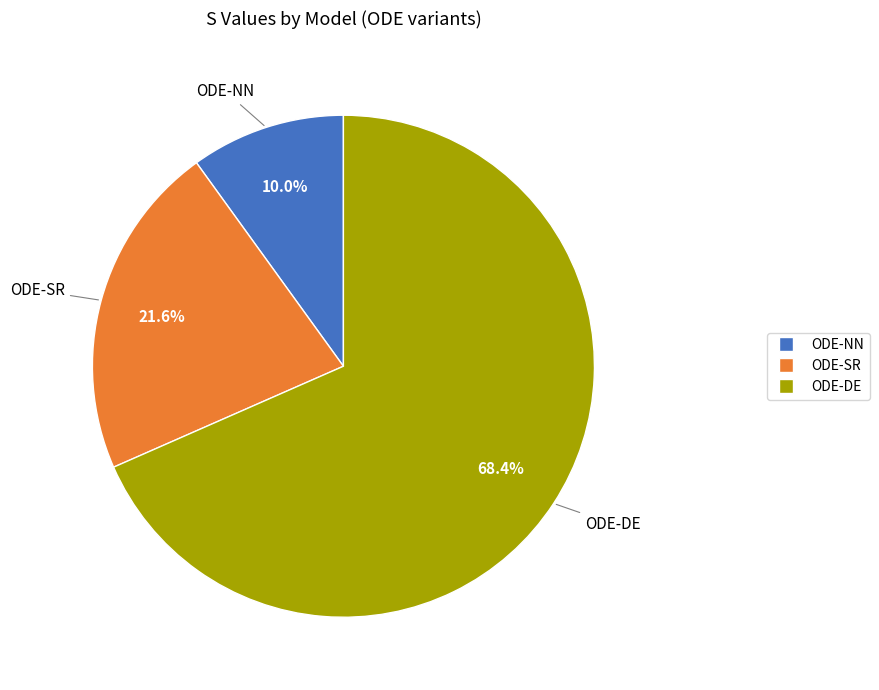

To the nearest percent, what is the combined percentage of ODE-SR and ODE-DE?

90%